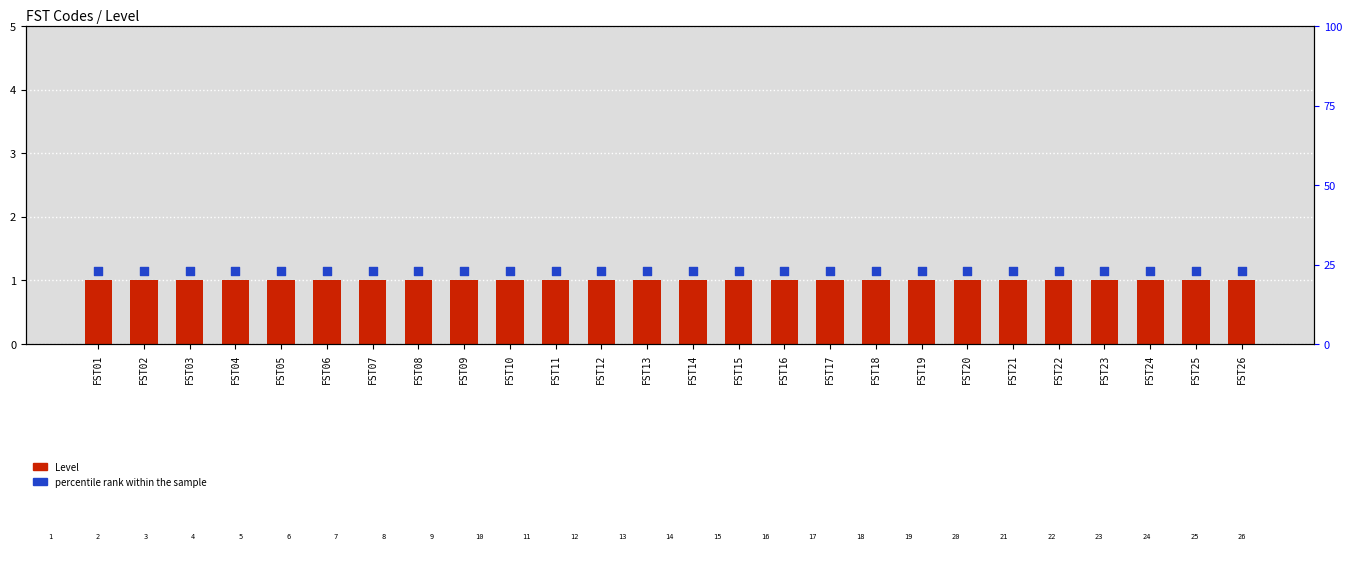

Which series reaches the maximum Y coordinate?

percentile rank within the sample